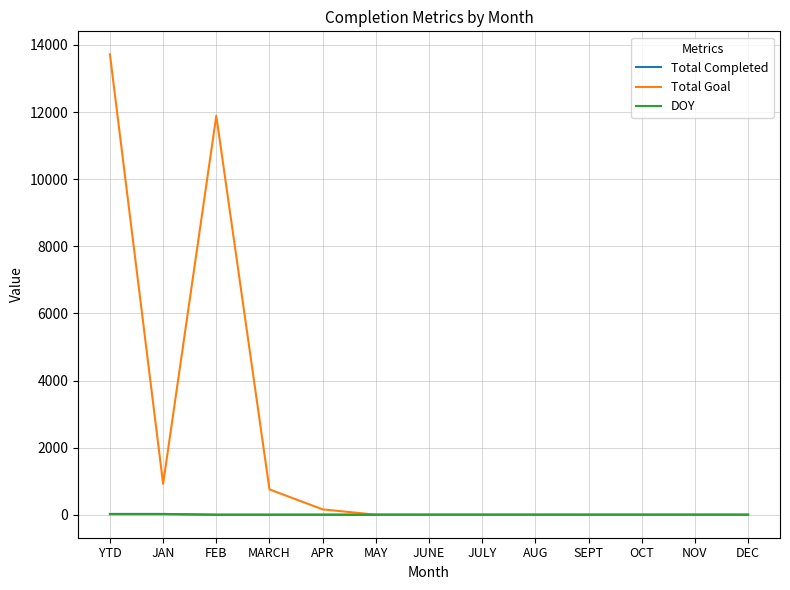

The Total Goal series shows 8809 at AUG. True or false?

False